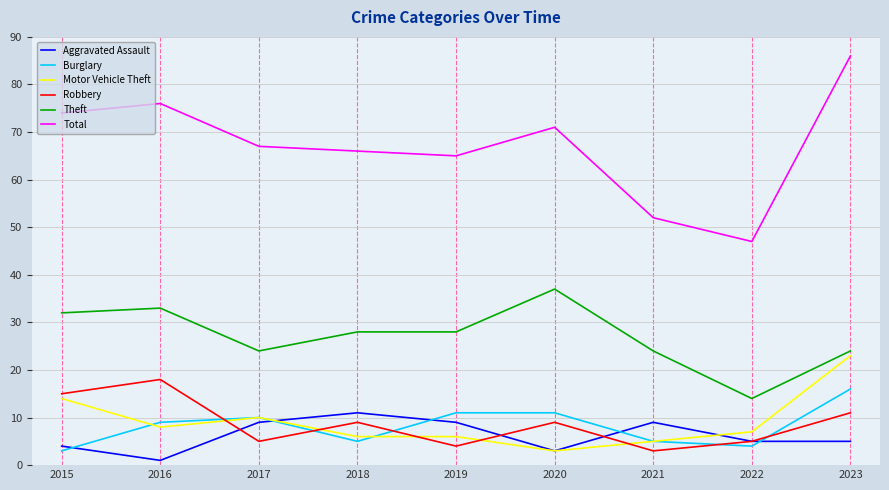

What is the maximum value for Theft?

37